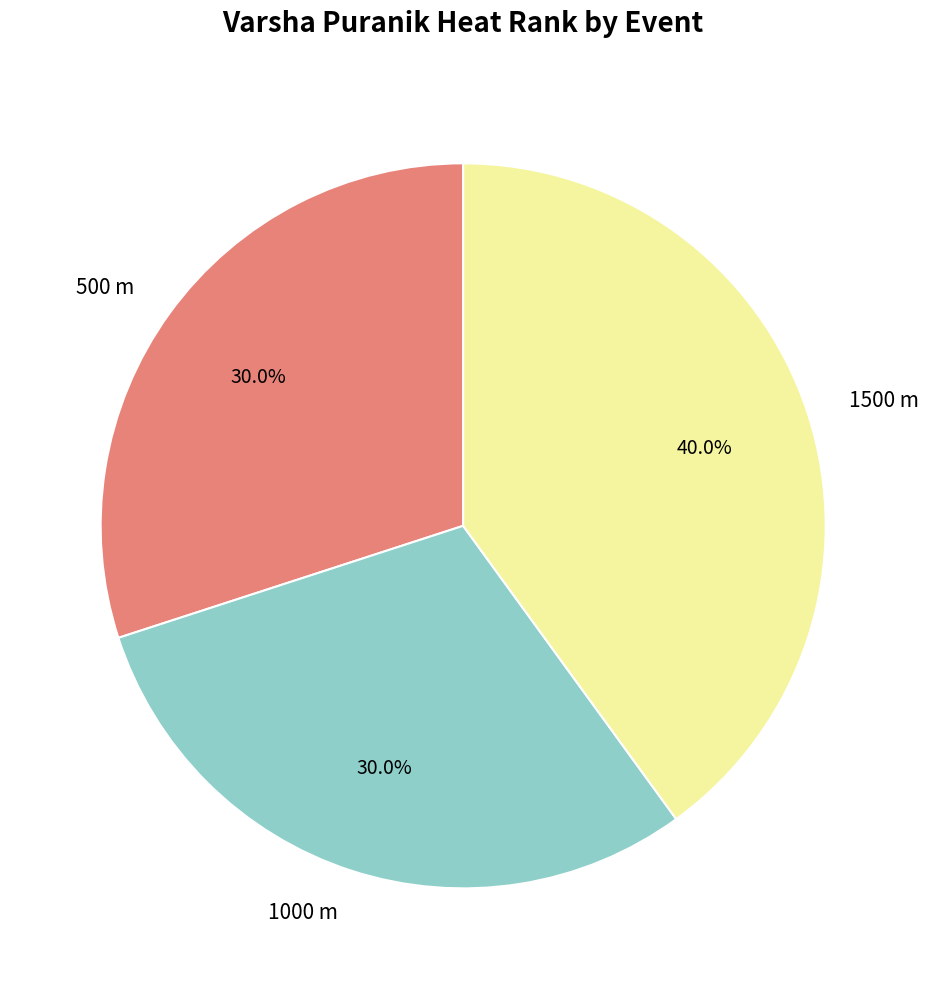

To the nearest percent, what is the combined percentage of 500 m and 1500 m?

70%